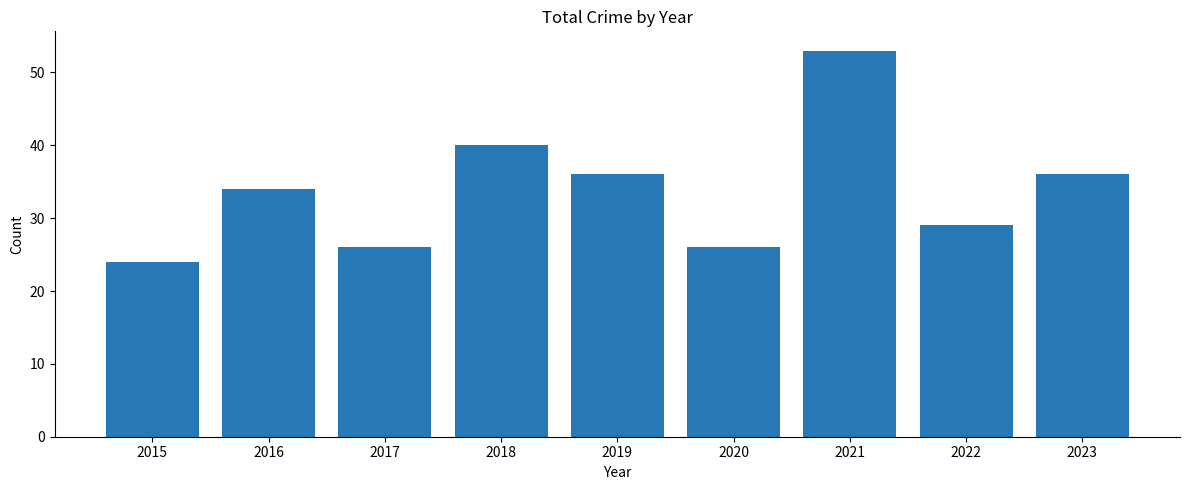

What is the value of the 1st bar from the left?

24